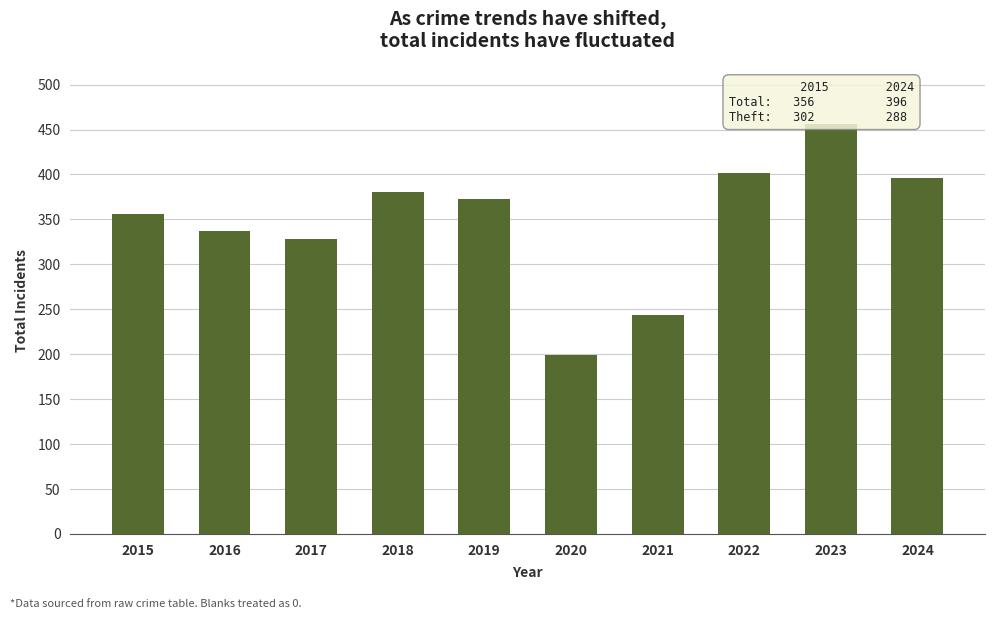

What is the minimum value shown in the chart?

199